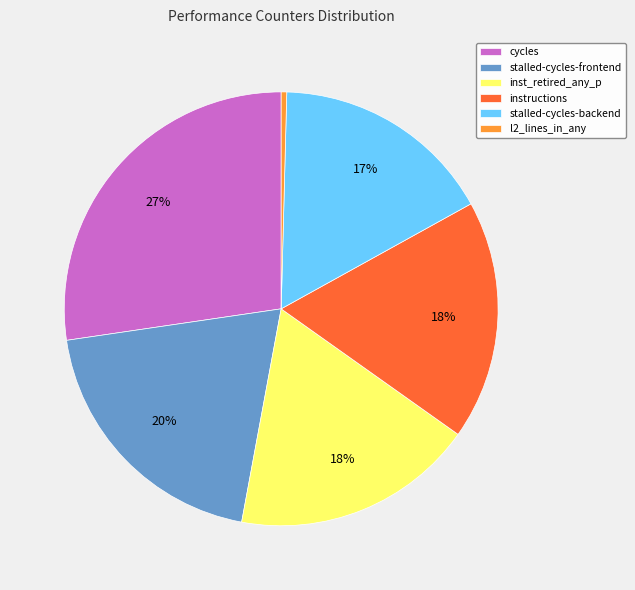

To the nearest percent, what is the average slice percentage?

17%